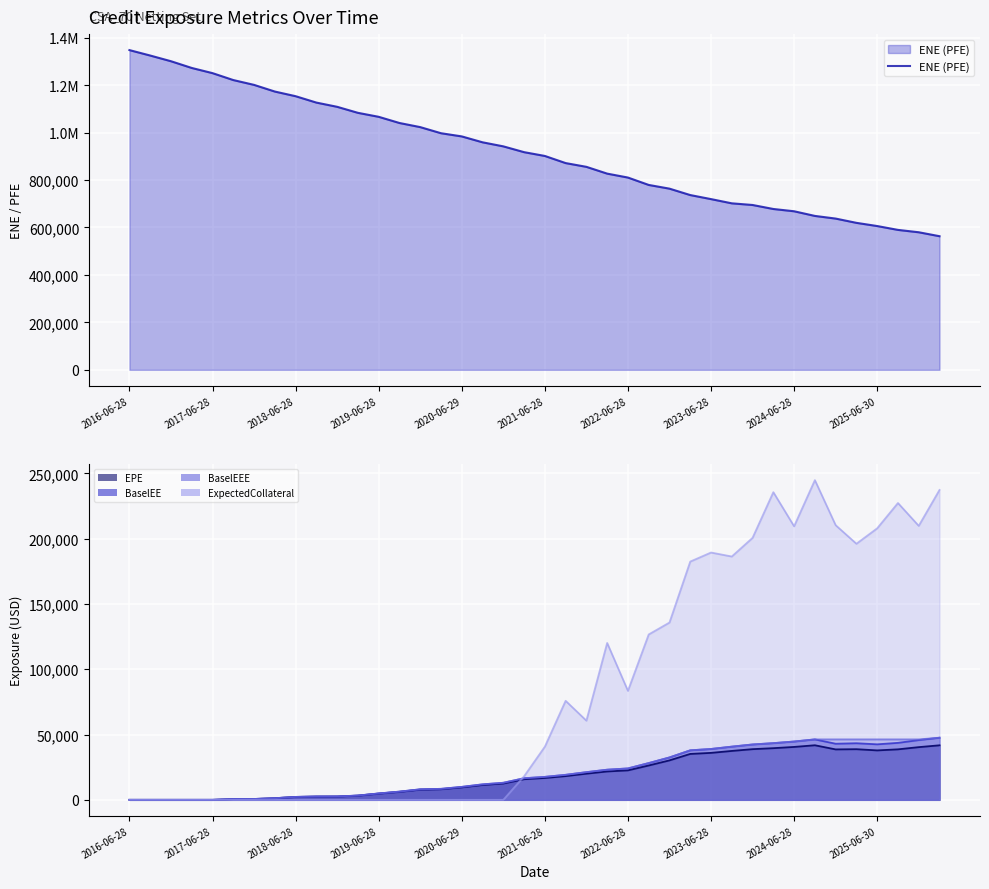

True or false: the data has more than 1 interior local peaks.

False